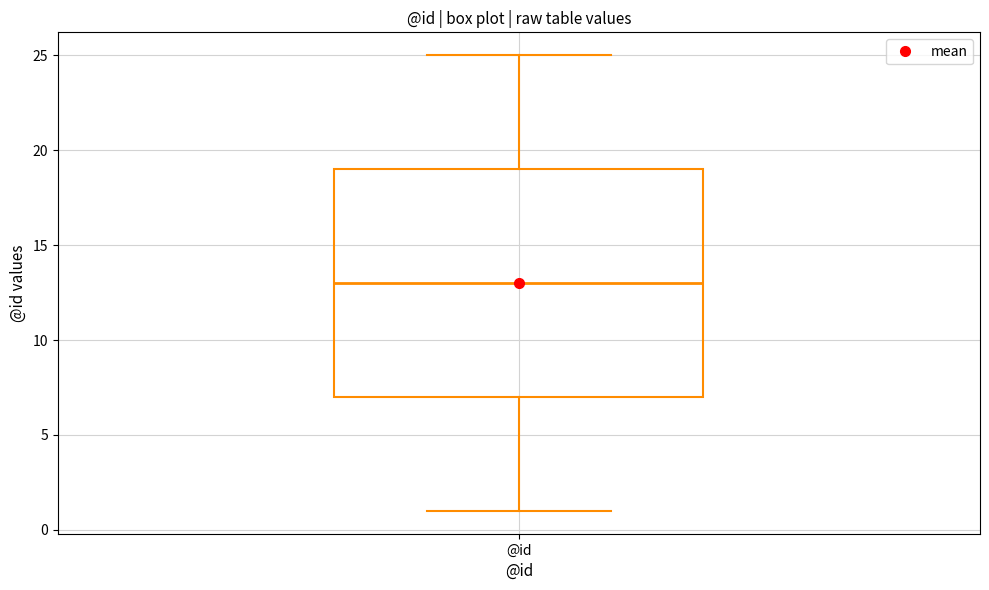

Read this box plot against the y-axis: the position of the median line, the range covered by the box, and the ends of both whiskers. The values are not printed on the chart, so give them approximately, as read against the axis.

median 13, box 7 to 19, whiskers 1 to 25